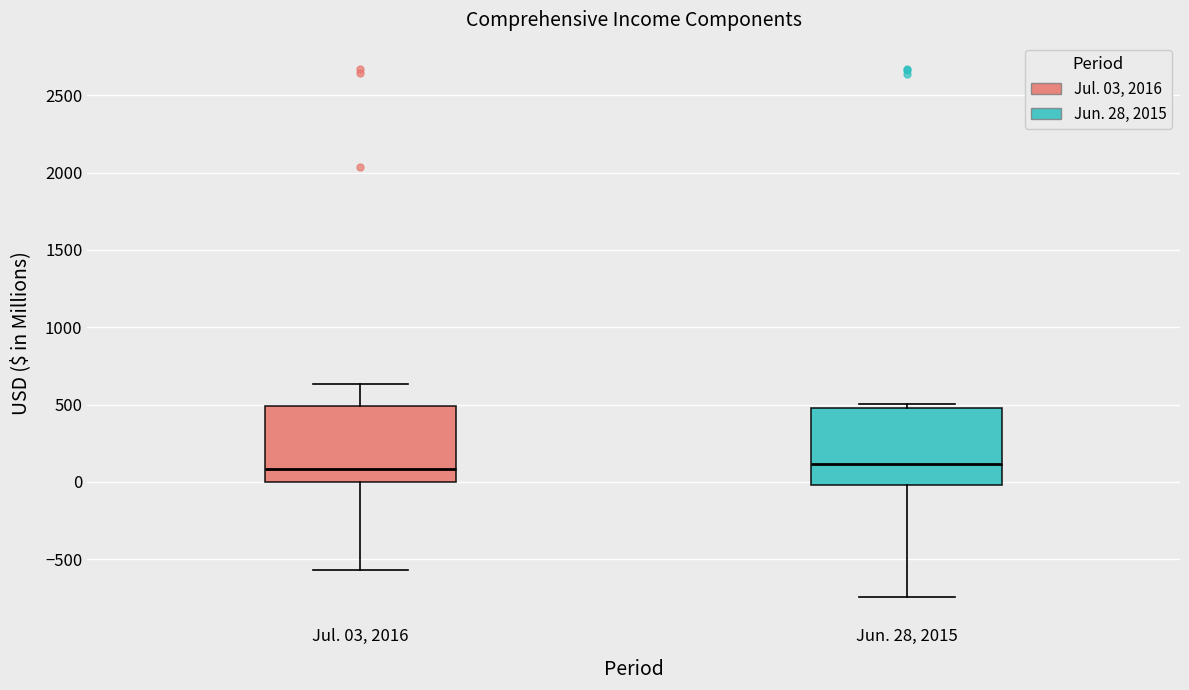

Where is the upper edge of the box for Jun. 28, 2015 on the y-axis? The values are not printed on the chart, so give them approximately, as read against the axis.

500